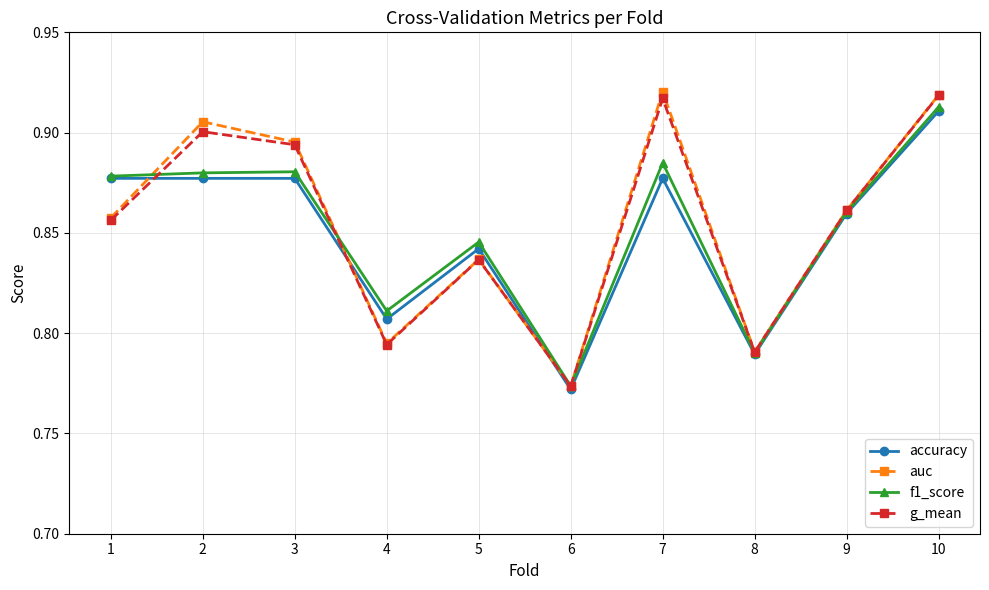

In g_mean, how many points are lower than both neighbors (excluding endpoints)?

3